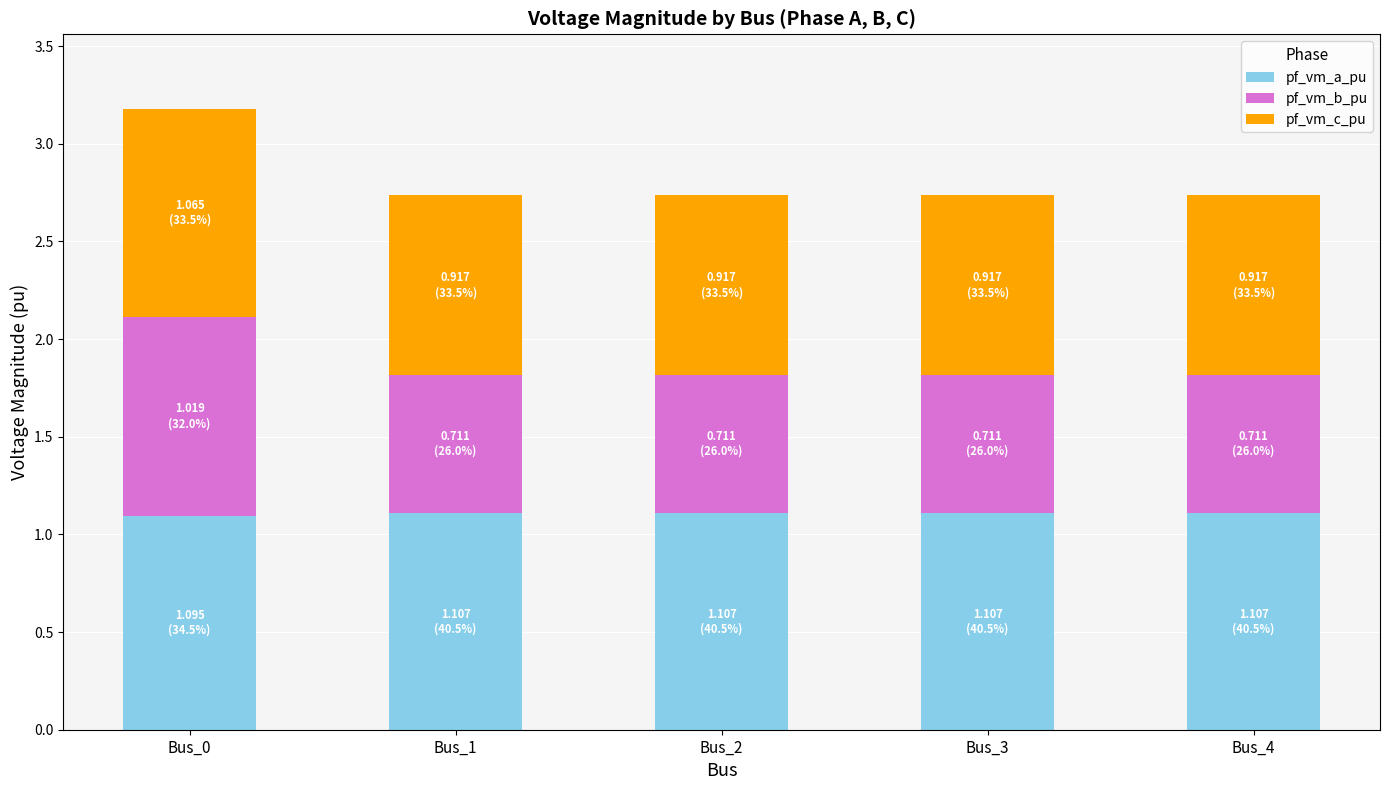

The value of pf_vm_a_pu at Bus_4 is 1.1. True or false?

True